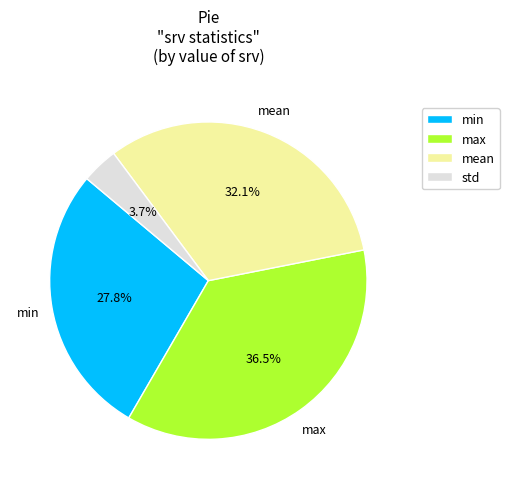

Rank the categories by value from highest to lowest.

max, mean, min, std